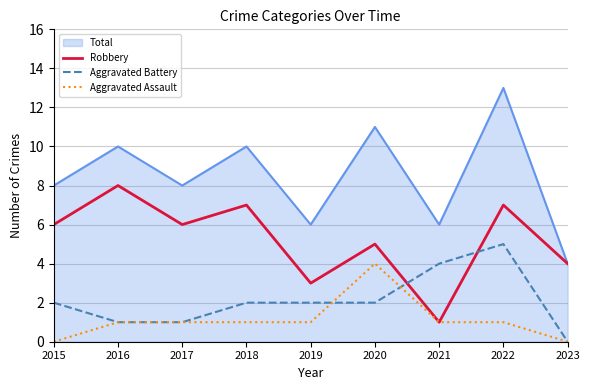

What is the average value of the Robbery series?

5